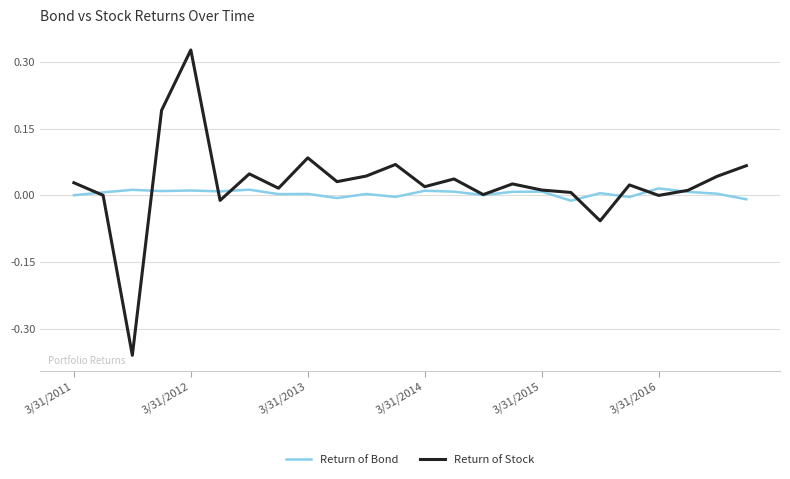

Which series has the widest spread of values?

Return of Stock